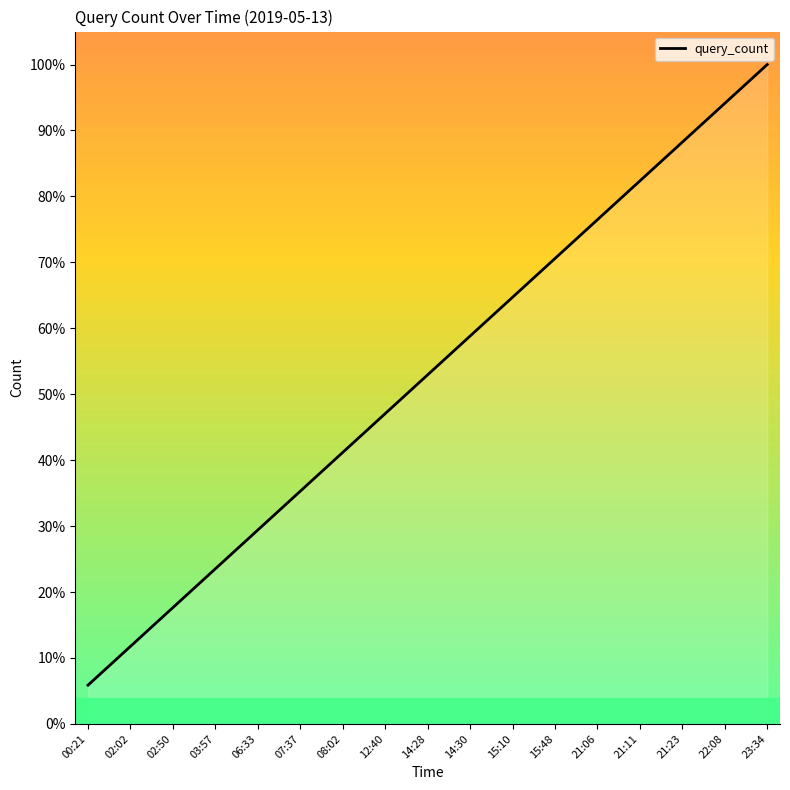

At which category does the chart reach its peak across all series?

23:34